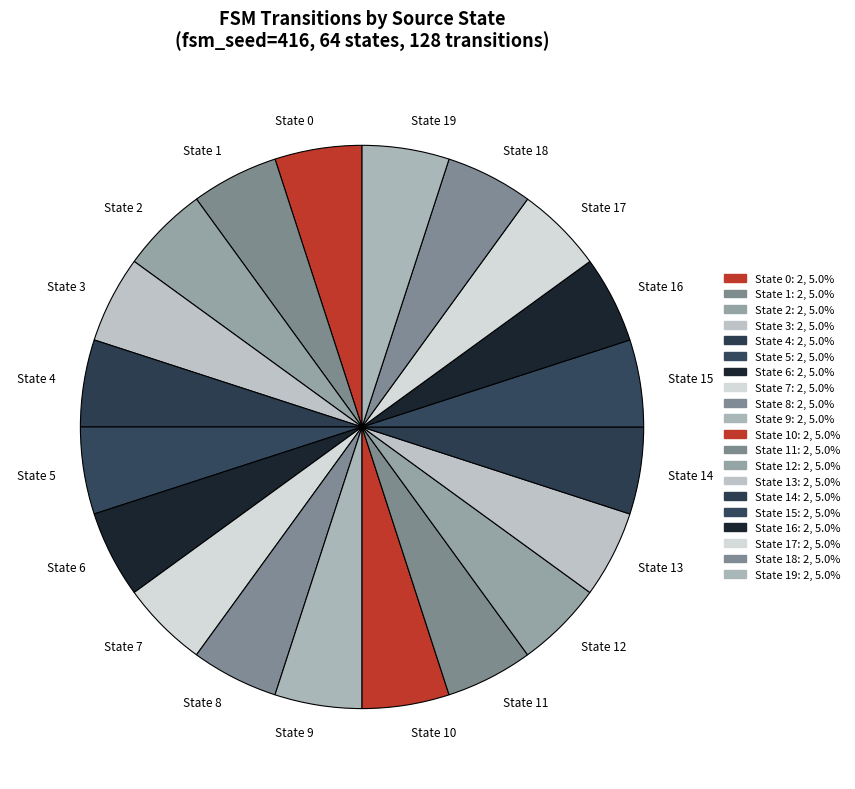

How many slices are in this pie chart?

20